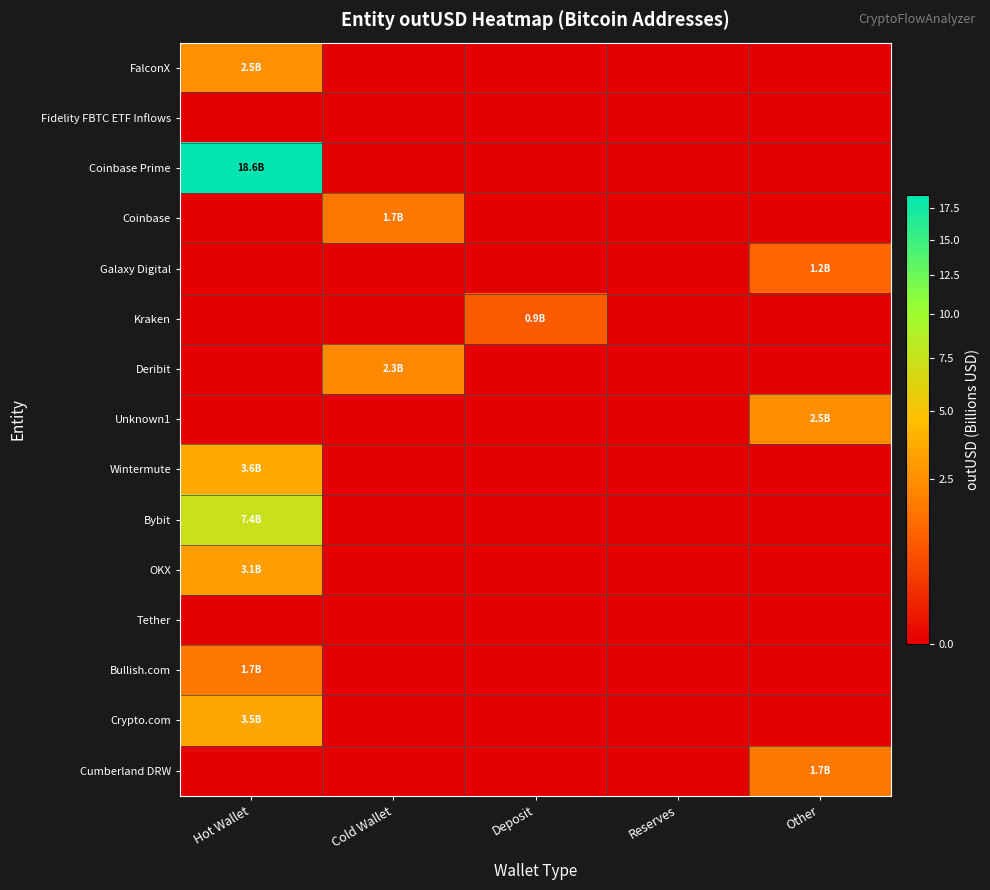

What is the spread (max minus min) of values at Other?

2.5